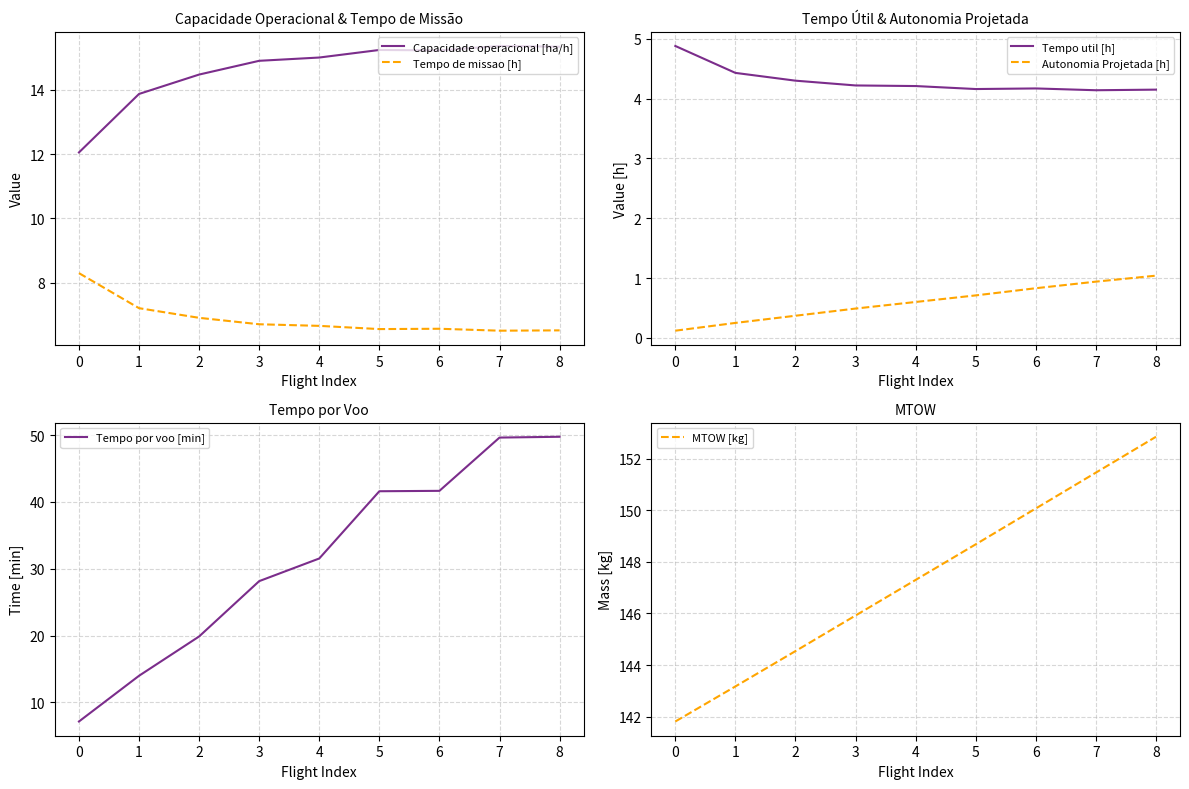

True or false: Tempo de missao [h] has more than 1 interior local peaks.

False